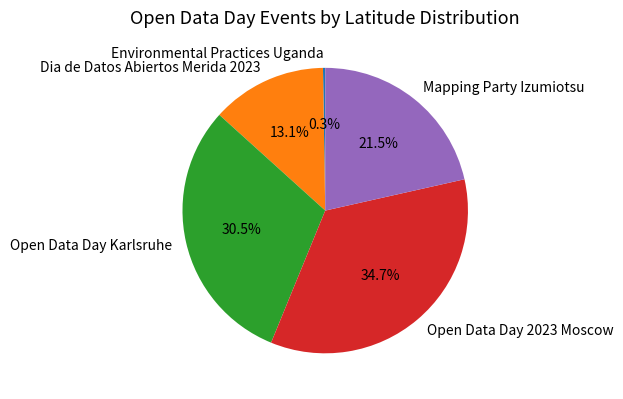

Is there a majority slice in this chart?

No